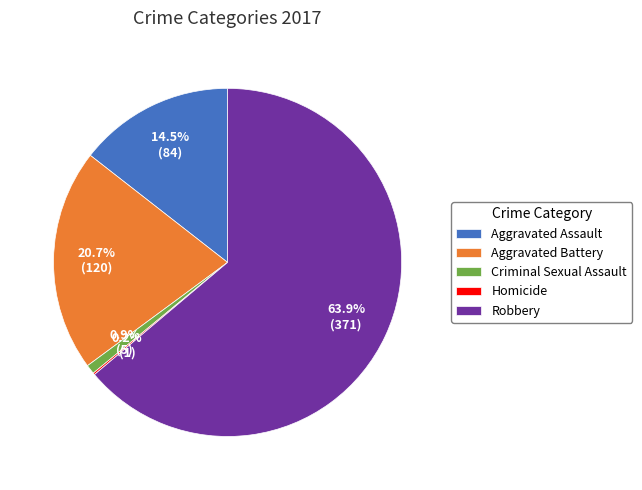

Is there any slice that represents more than half of the pie?

Yes